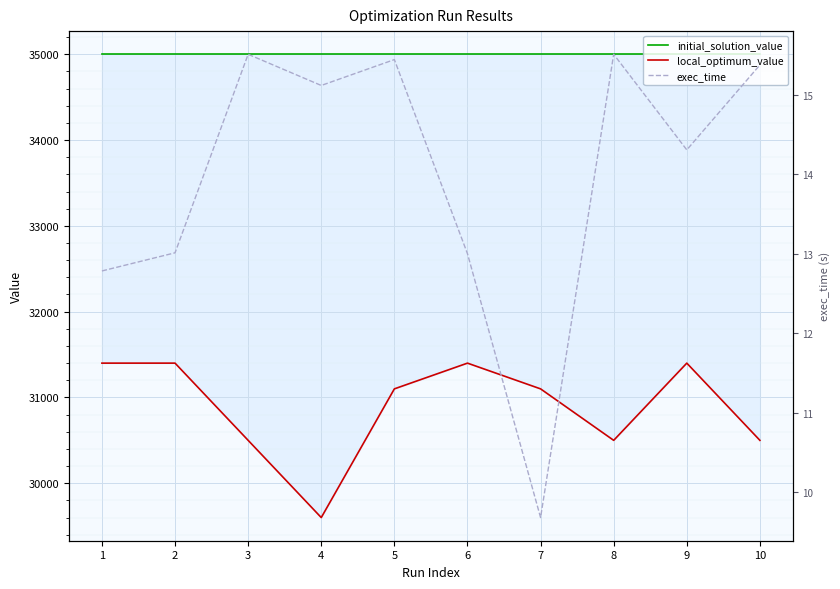

What is the spread (max minus min) of values at 8?

34984.5